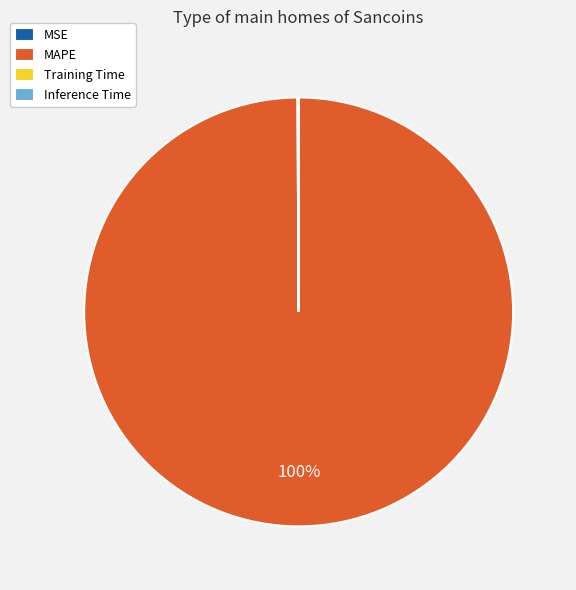

Which category accounts for the majority?

MAPE